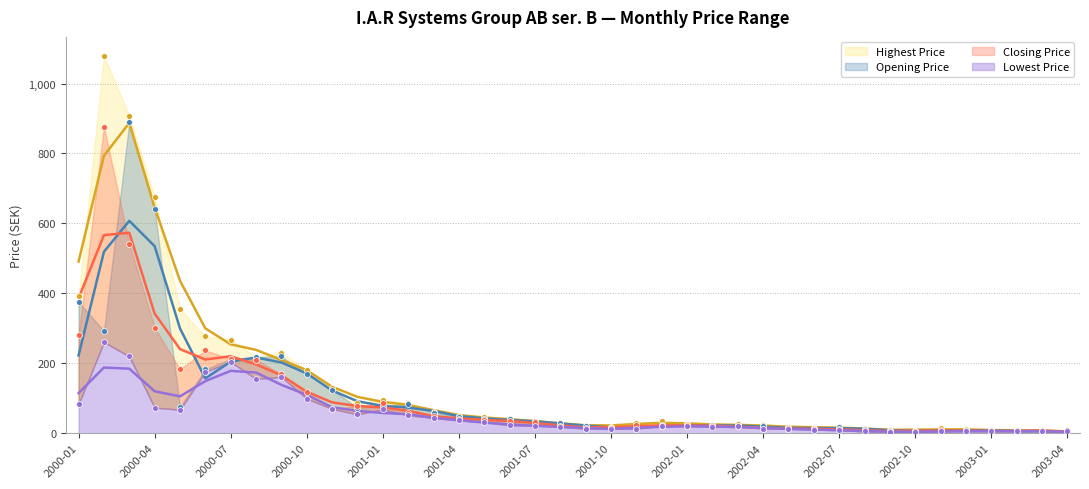

Is the value of Opening Price at 2003-03 greater than the value of Closing Price at 2002-09?

Yes